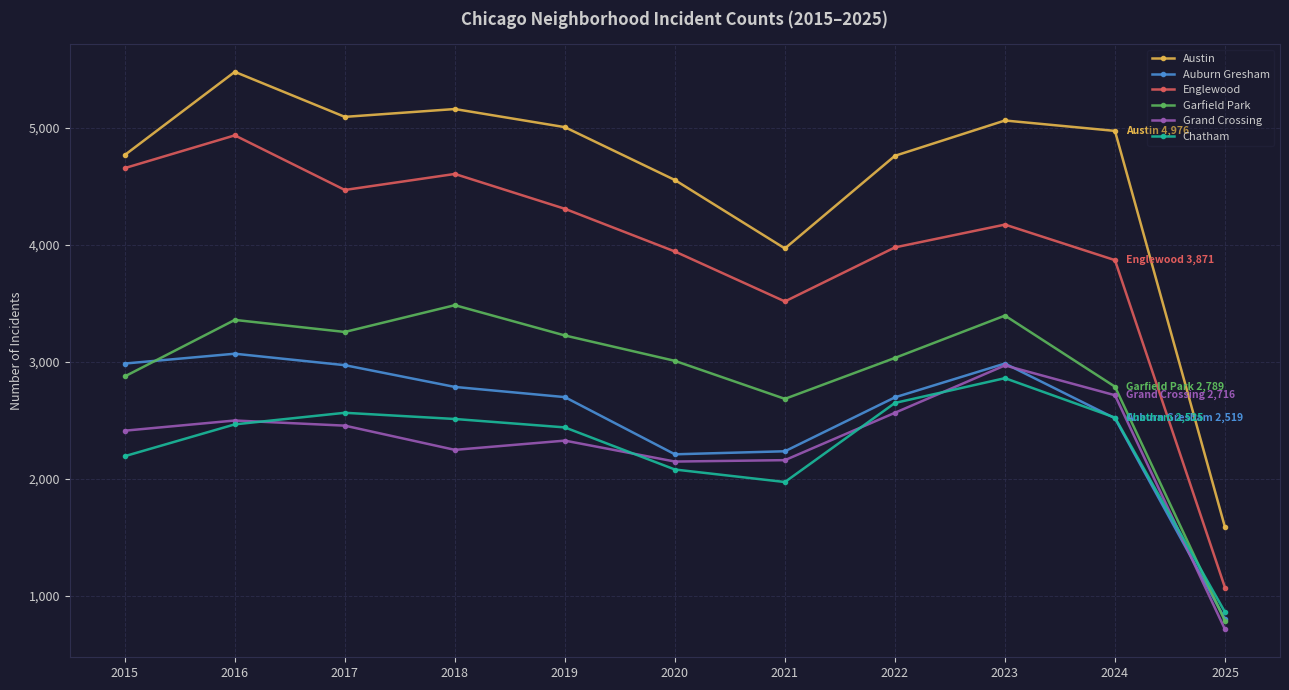

The Auburn Gresham series shows 1670 at 2016. True or false?

False